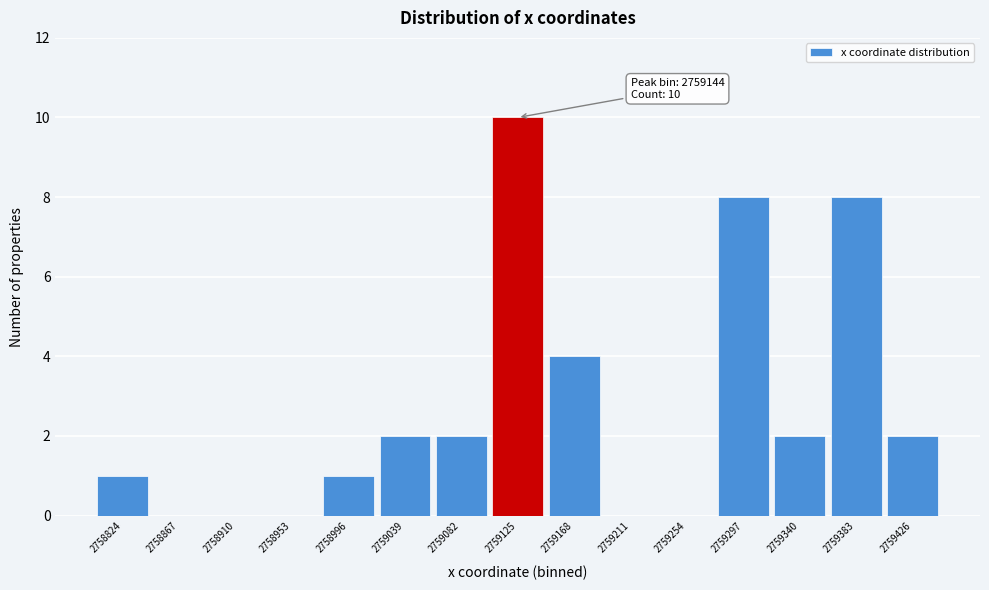

Reading left to right, list all the values displayed in this chart.

2758824=1	2758867=0	2758910=0	2758953=0	2758996=1	2759039=2	2759082=2	2759125=10	2759168=4	2759211=0	2759254=0	2759297=8	2759340=2	2759383=8	2759426=2